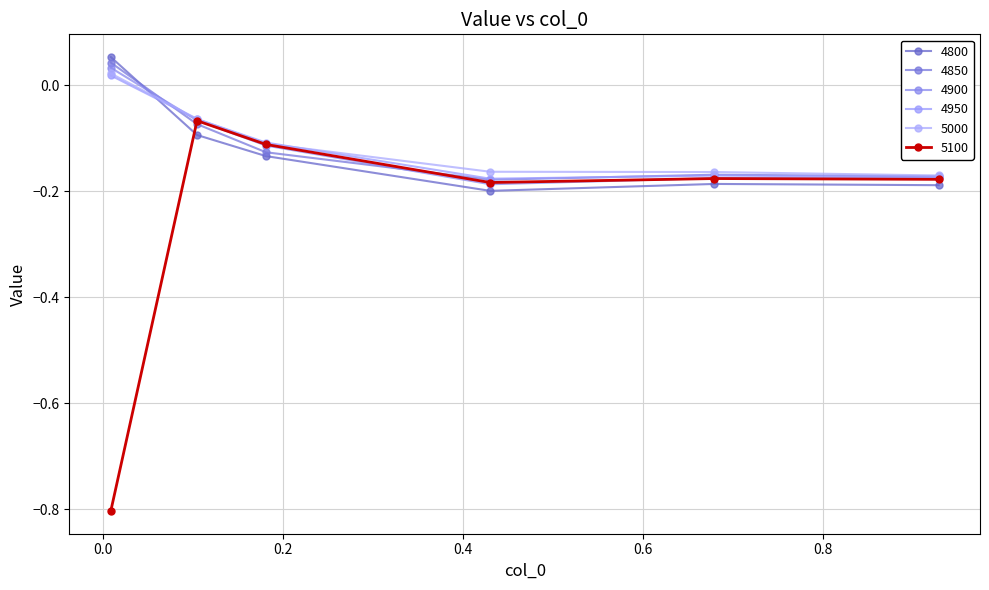

How many times do 4800 and 4950 cross each other?

1